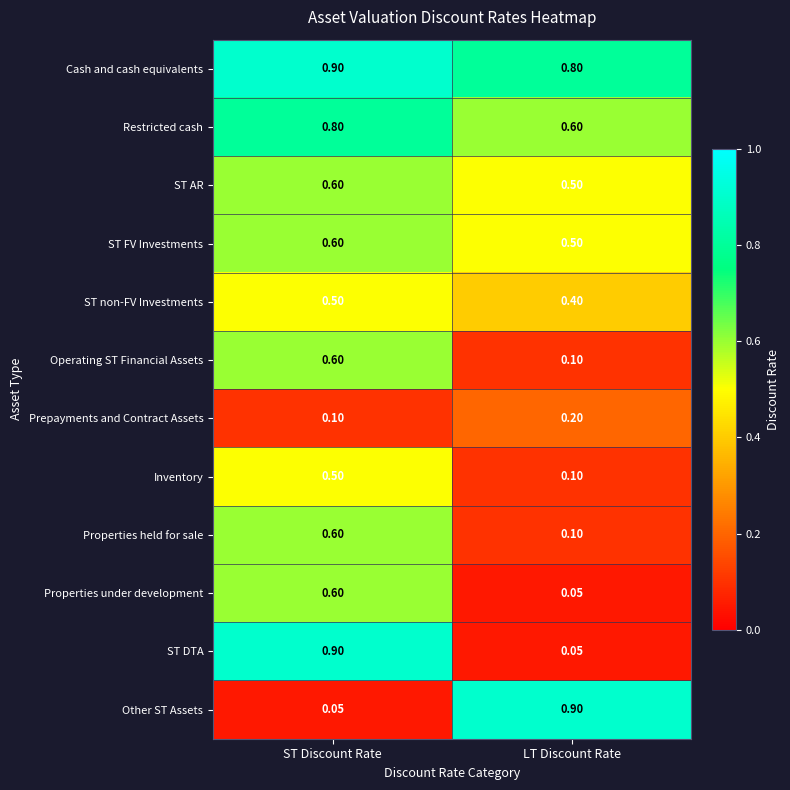

Where is ST FV Investments nearest to the value 0?

LT Discount Rate